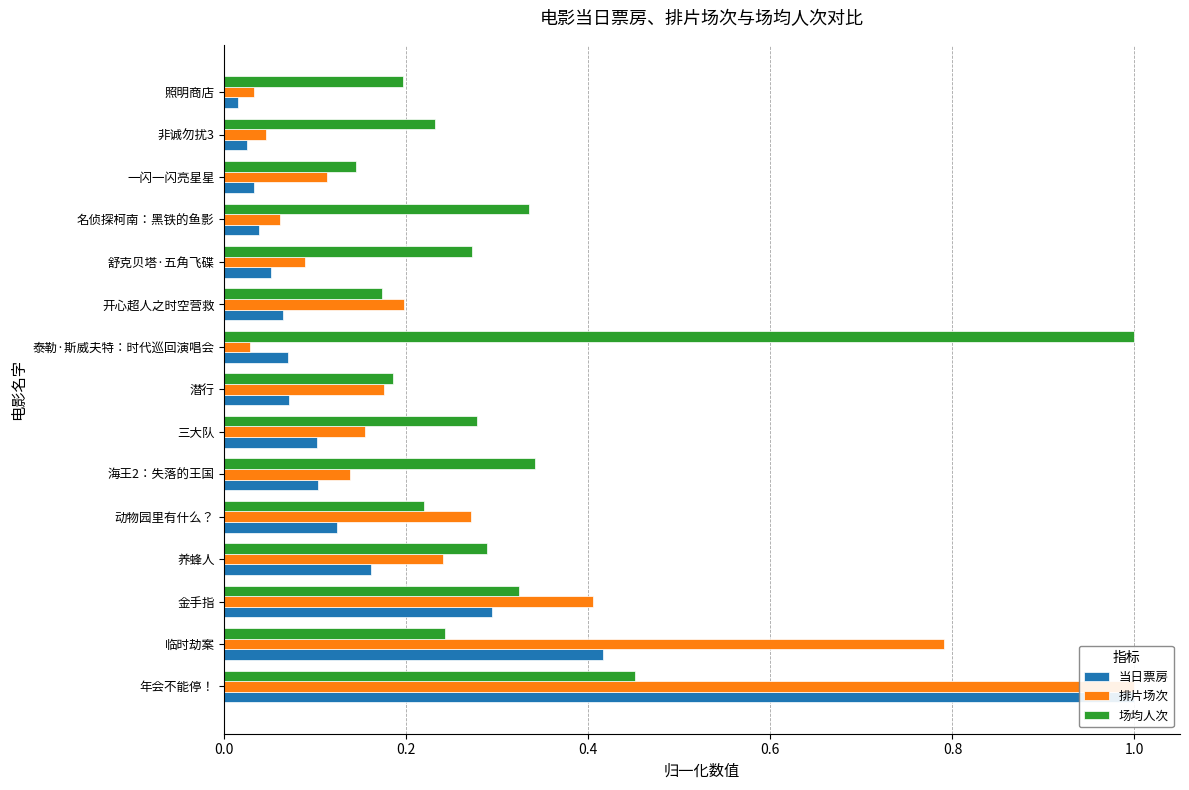

Is the value of 当日票房 at 舒克贝塔·五角飞碟 greater than the value of 排片场次 at 一闪一闪亮星星?

No